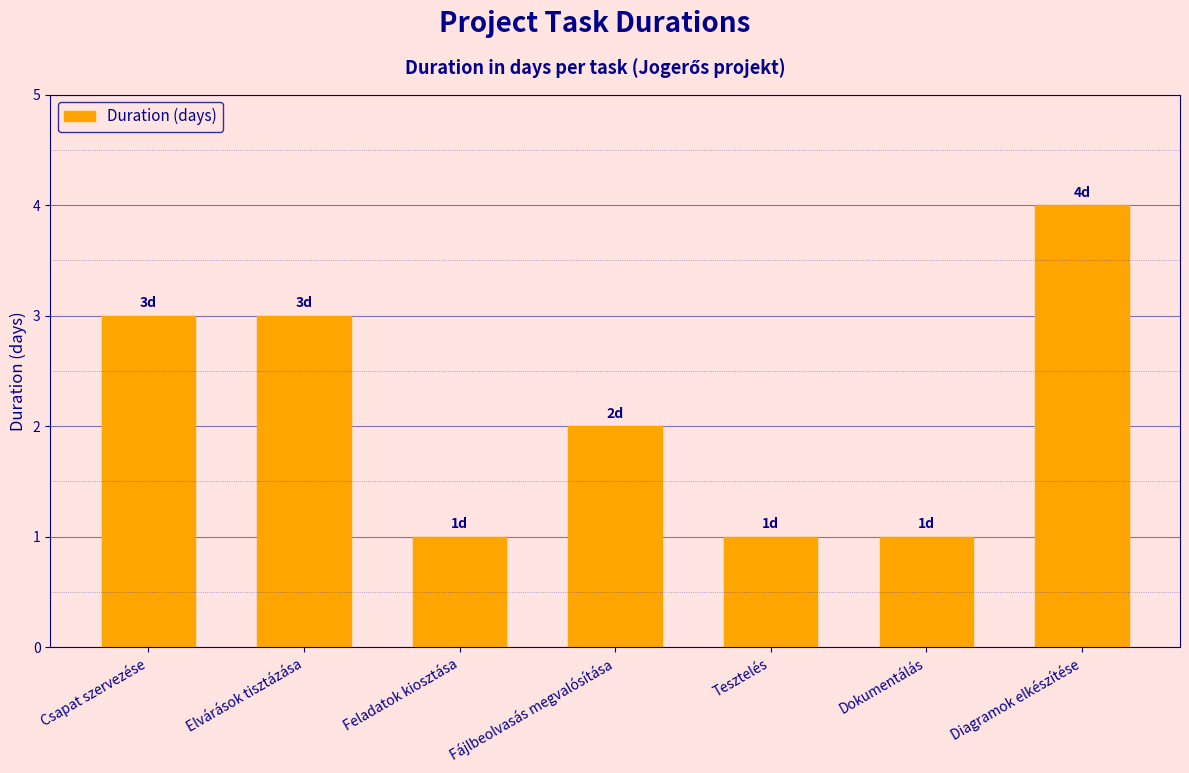

Reading left to right, what are all the values shown in this chart?

Csapat szervezése=3	Elvárások tisztázása=3	Feladatok kiosztása=1	Fájlbeolvasás megvalósítása=2	Tesztelés=1	Dokumentálás=1	Diagramok elkészítése=4